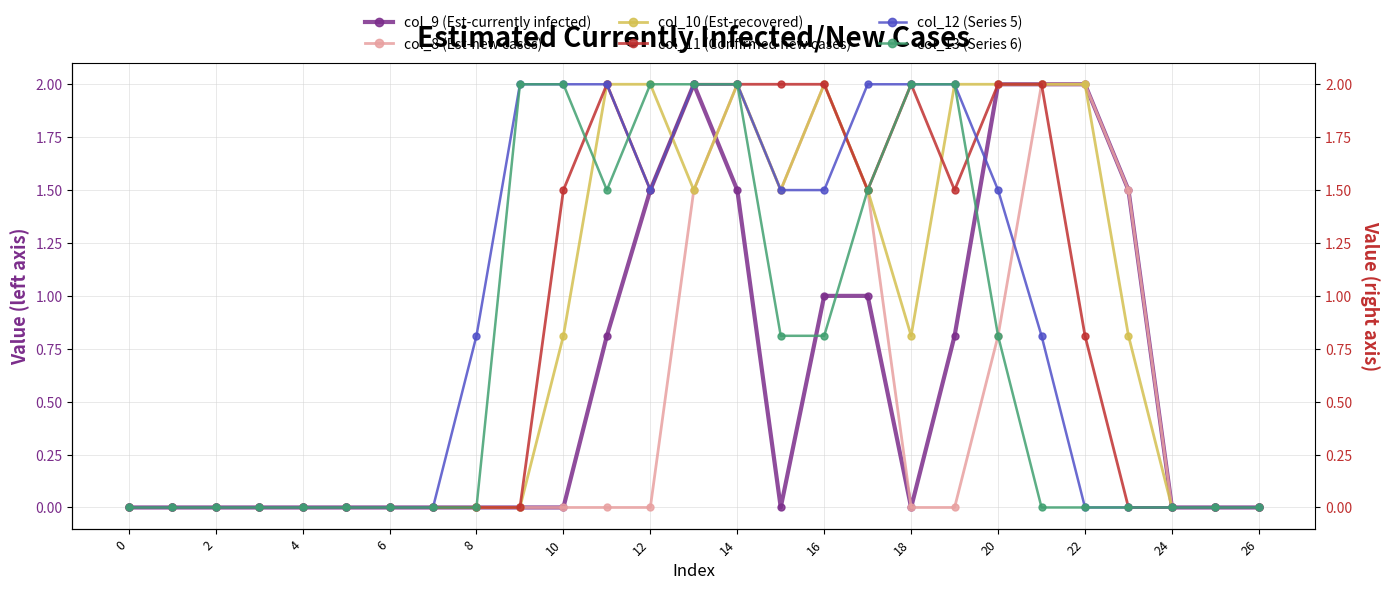

In col_12 (Series 5), how many points are lower than both neighbors (excluding endpoints)?

1